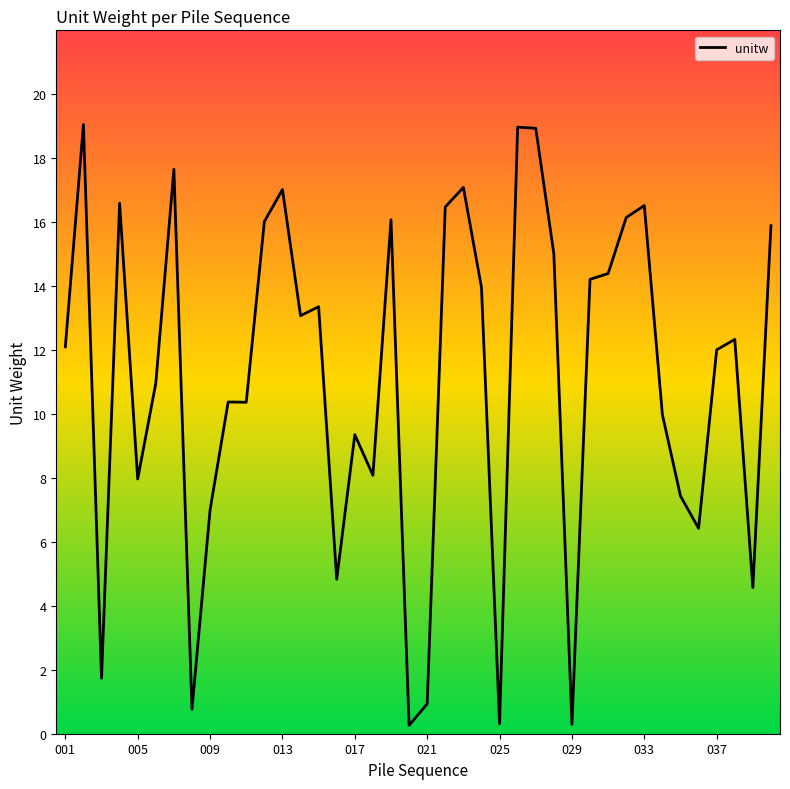

What is the difference between the maximum and minimum values?

18.8